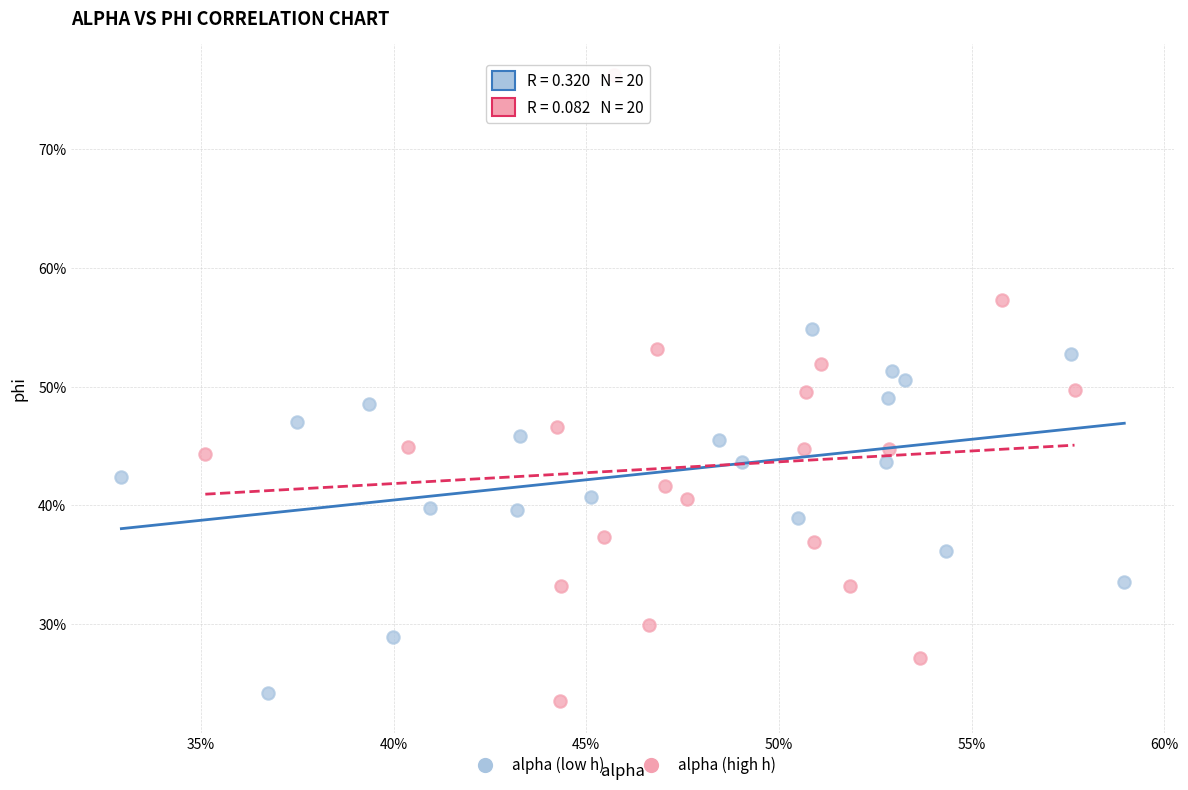

Which series reaches the maximum Y coordinate?

alpha (high h)